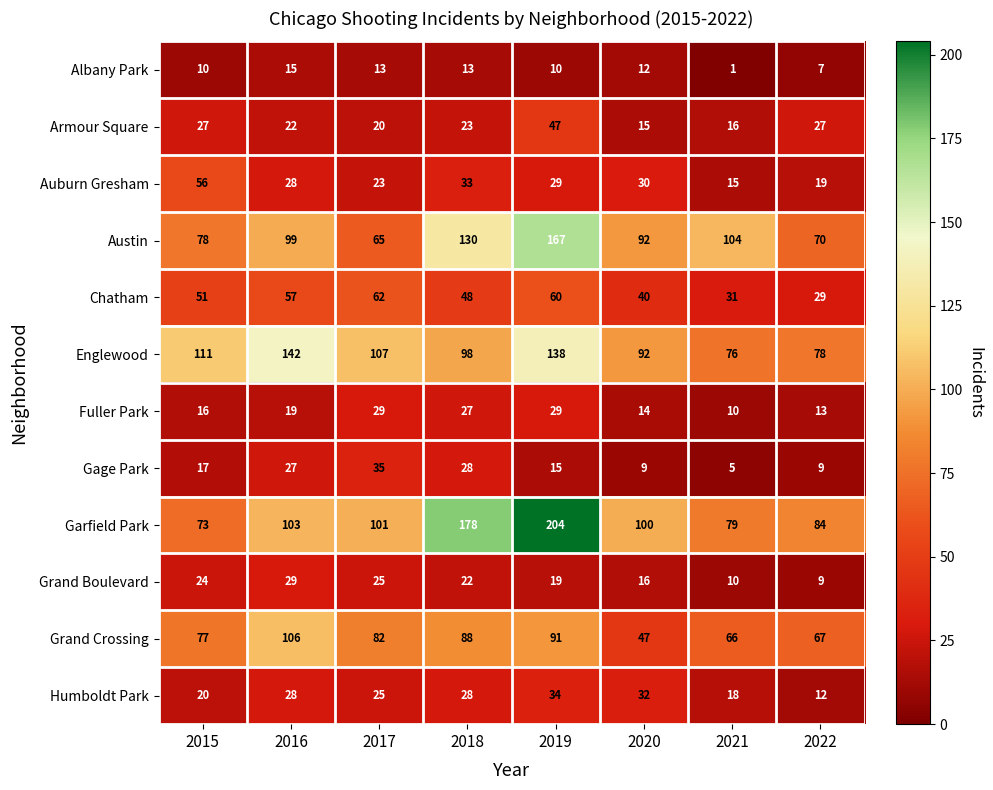

What is the difference between the highest and lowest values at 2021?

103